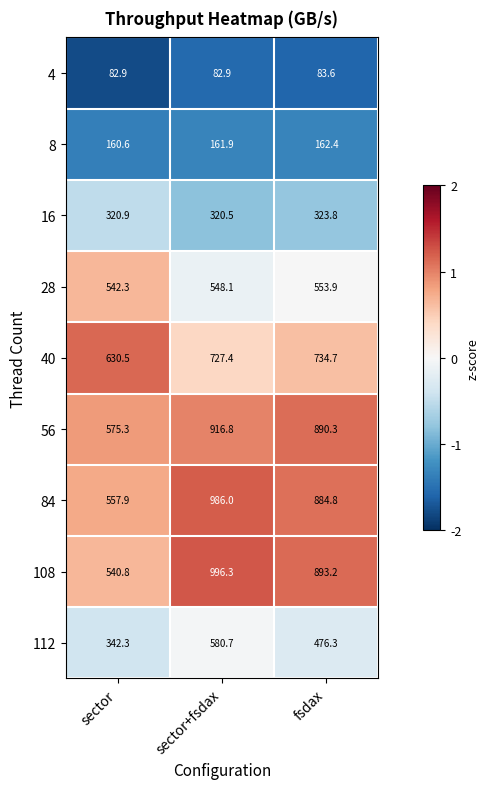

Which series changed the most between sector+fsdax and fsdax?

112